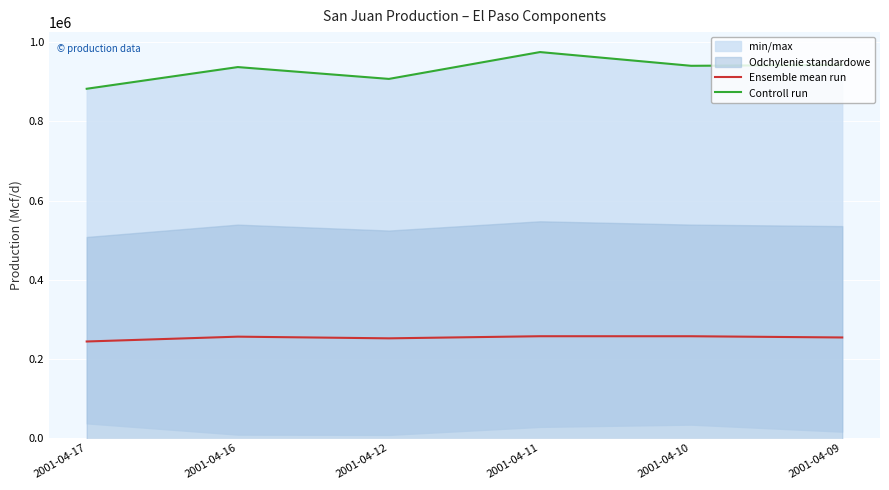

At which label does Ensemble mean run reach its minimum?

2001-04-17